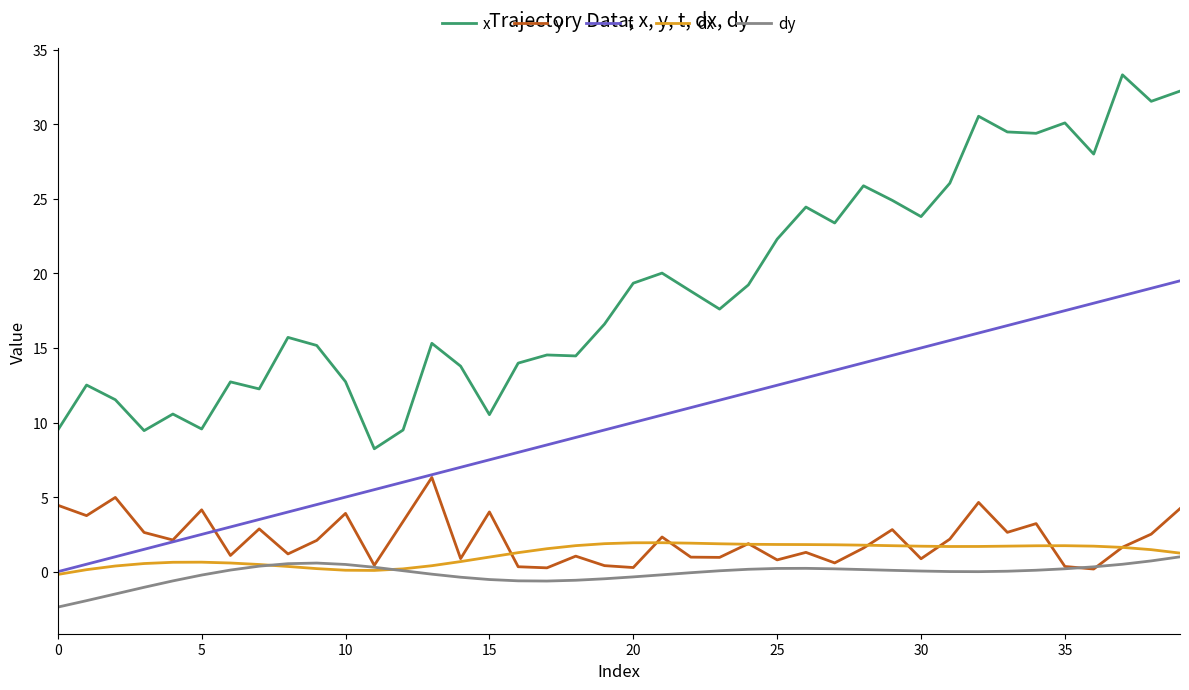

Which series has the largest range (max minus min)?

x